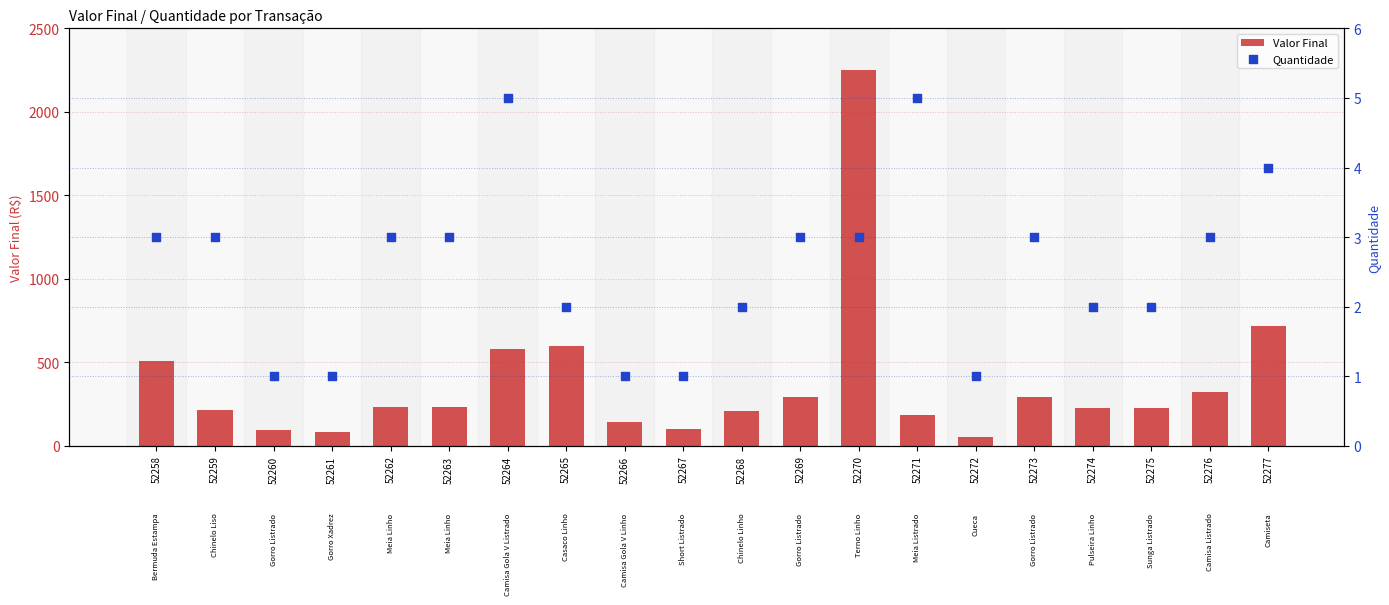

What is the total value across all series at 52262?

237